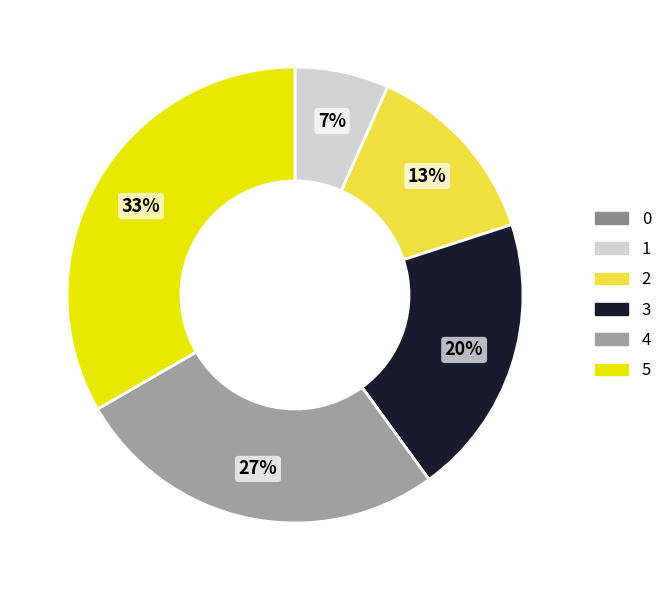

The 5 slice represents 33% of the pie. True or false?

True